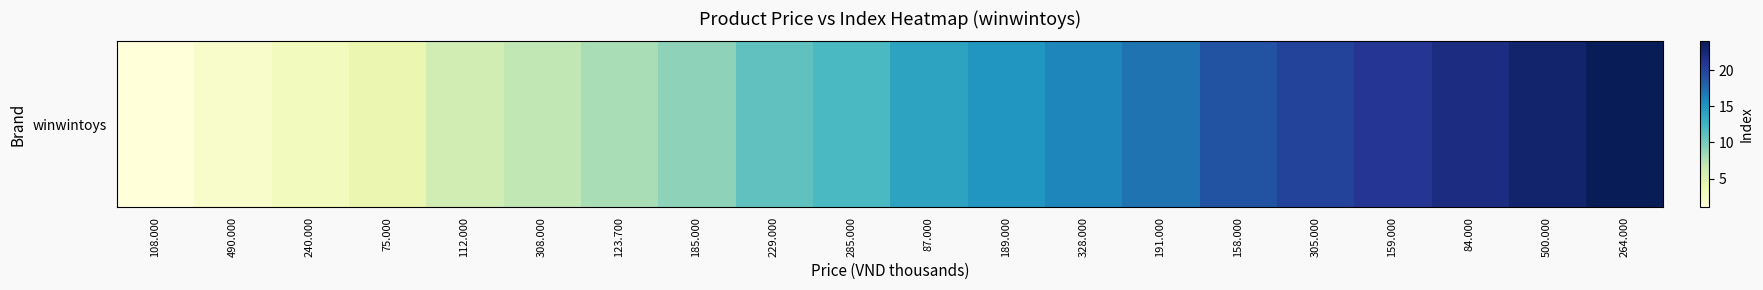

What is the change in value from 123.700 to 185.000?

+1